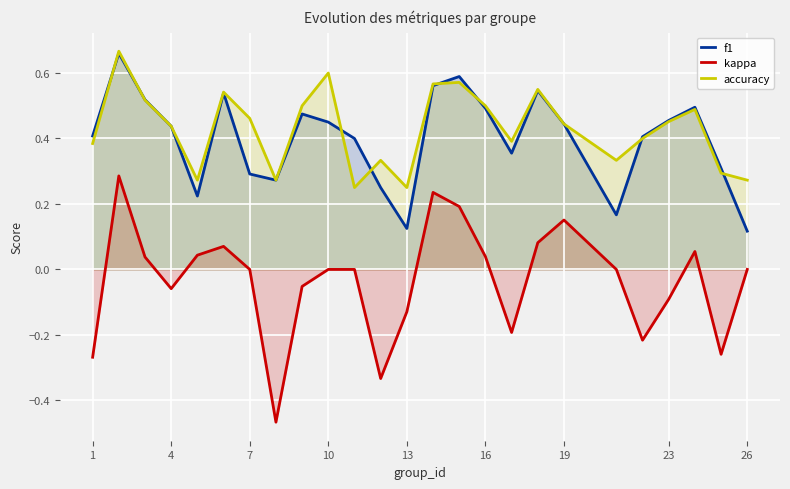

Which series has the largest range (max minus min)?

kappa